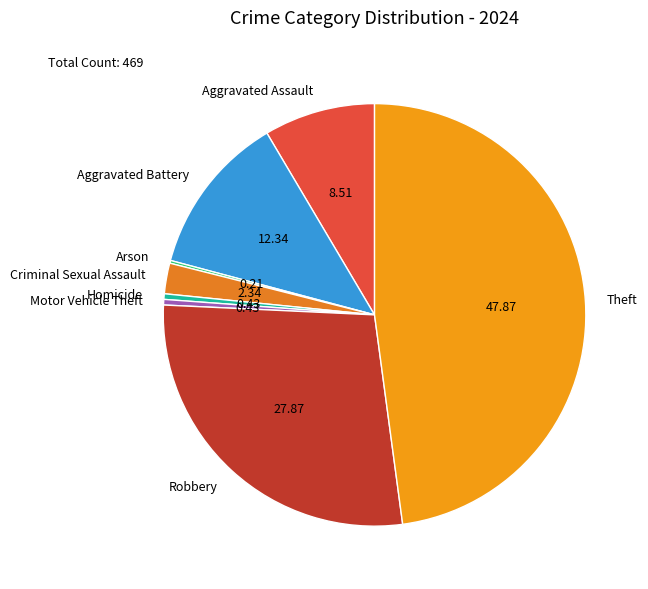

Which slice is the largest?

Theft